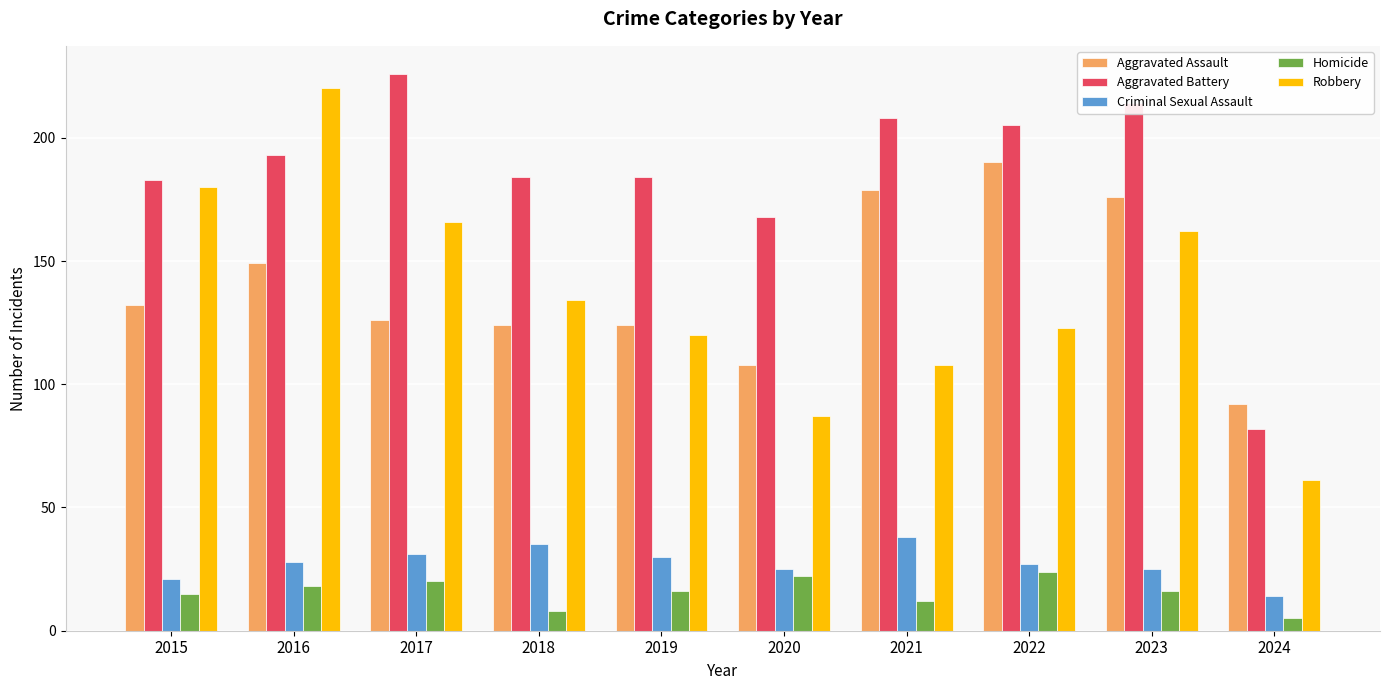

True or false: Aggravated Assault has a value of 145 at 2020.

False